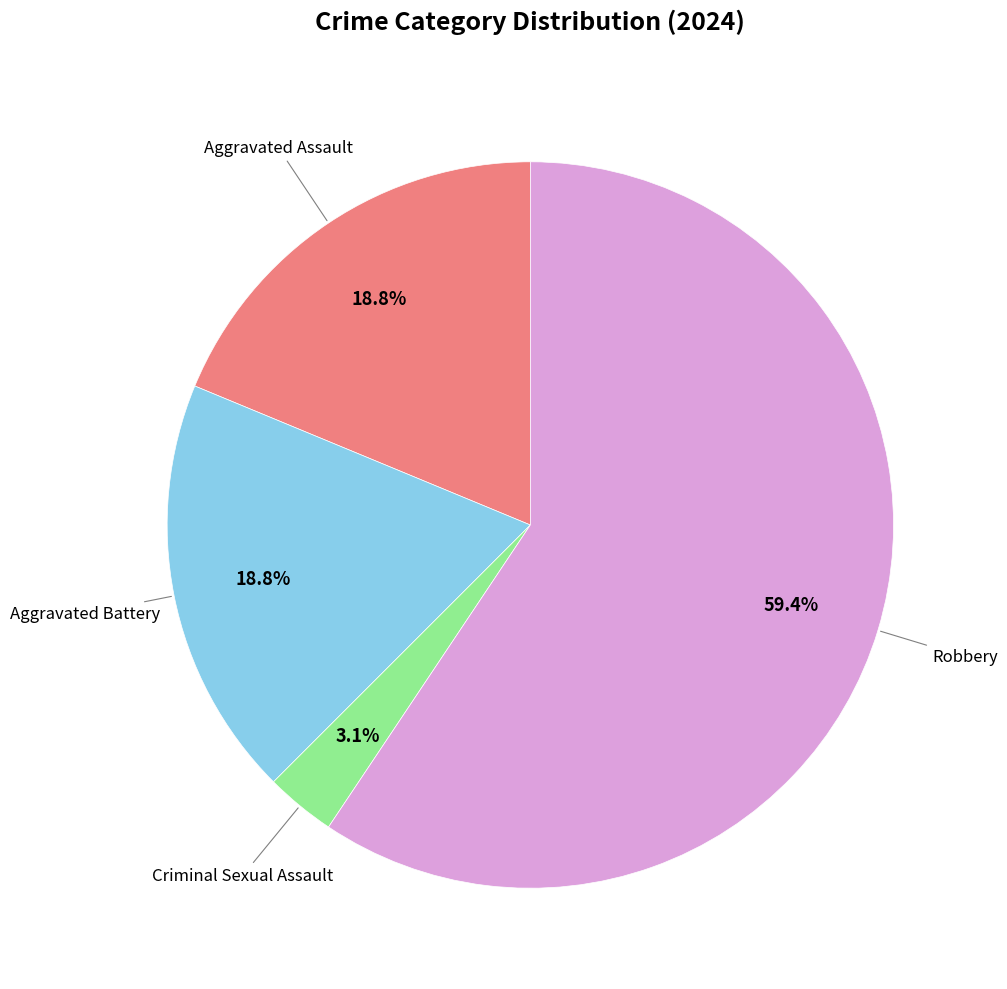

How many segments does this pie chart have?

4